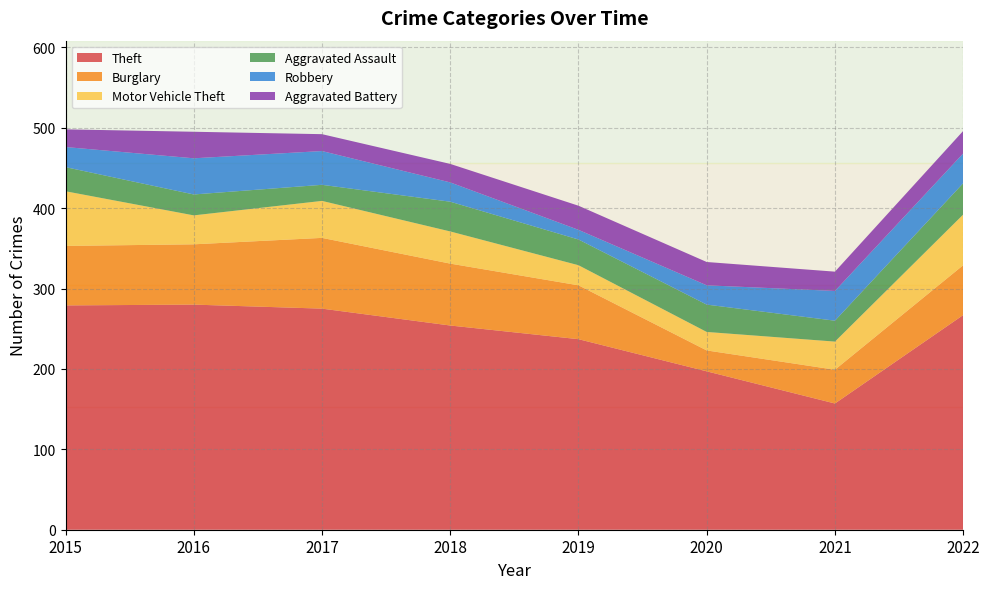

Reading left to right, what are all the values shown in this chart?

Theft: 2015=279	2016=280	2017=275	2018=254	2019=237	2020=197	2021=157	2022=267
Burglary: 2015=74	2016=75	2017=88	2018=77	2019=67	2020=26	2021=42	2022=62
Motor Vehicle Theft: 2015=68	2016=36	2017=46	2018=40	2019=25	2020=23	2021=35	2022=63
Aggravated Assault: 2015=30	2016=26	2017=20	2018=37	2019=32	2020=34	2021=26	2022=39
Robbery: 2015=25	2016=45	2017=42	2018=24	2019=12	2020=24	2021=37	2022=37
Aggravated Battery: 2015=22	2016=33	2017=21	2018=23	2019=30	2020=29	2021=24	2022=28